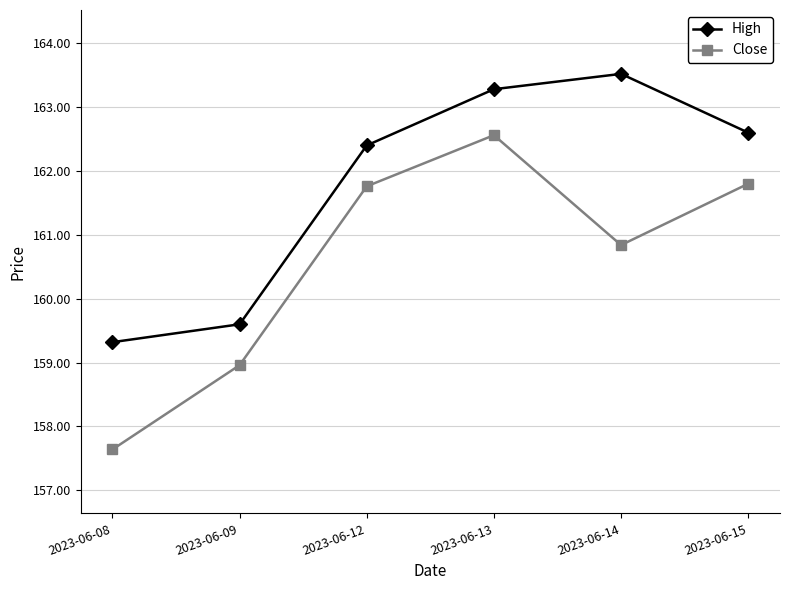

How many interior local peaks does the Close series have?

1